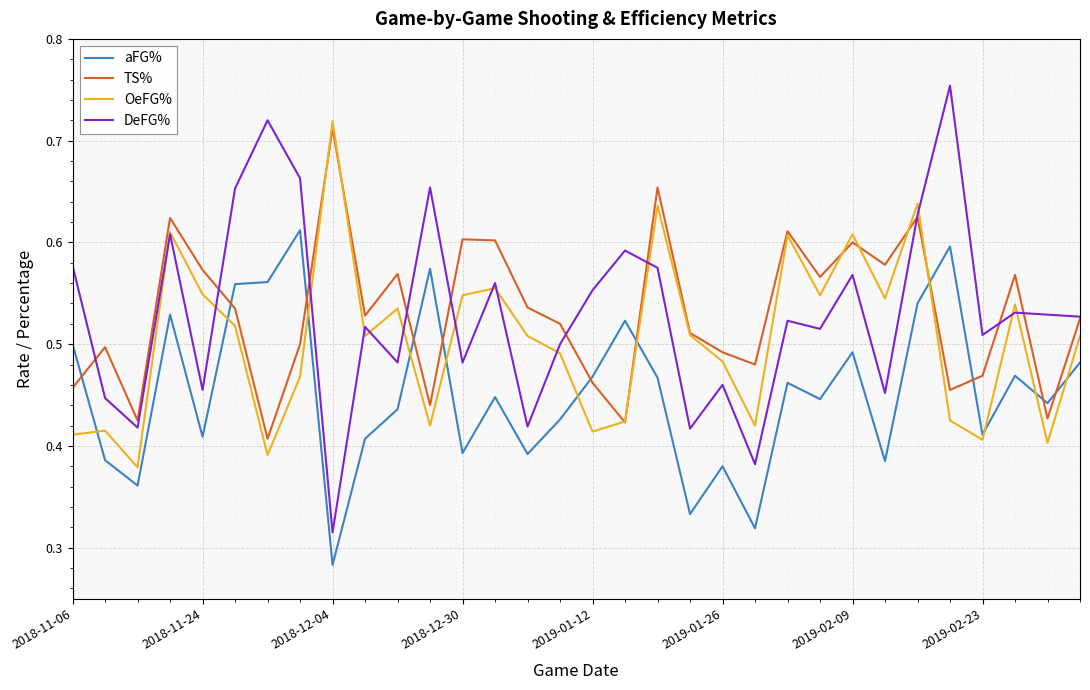

Which series has the widest spread of values?

DeFG%